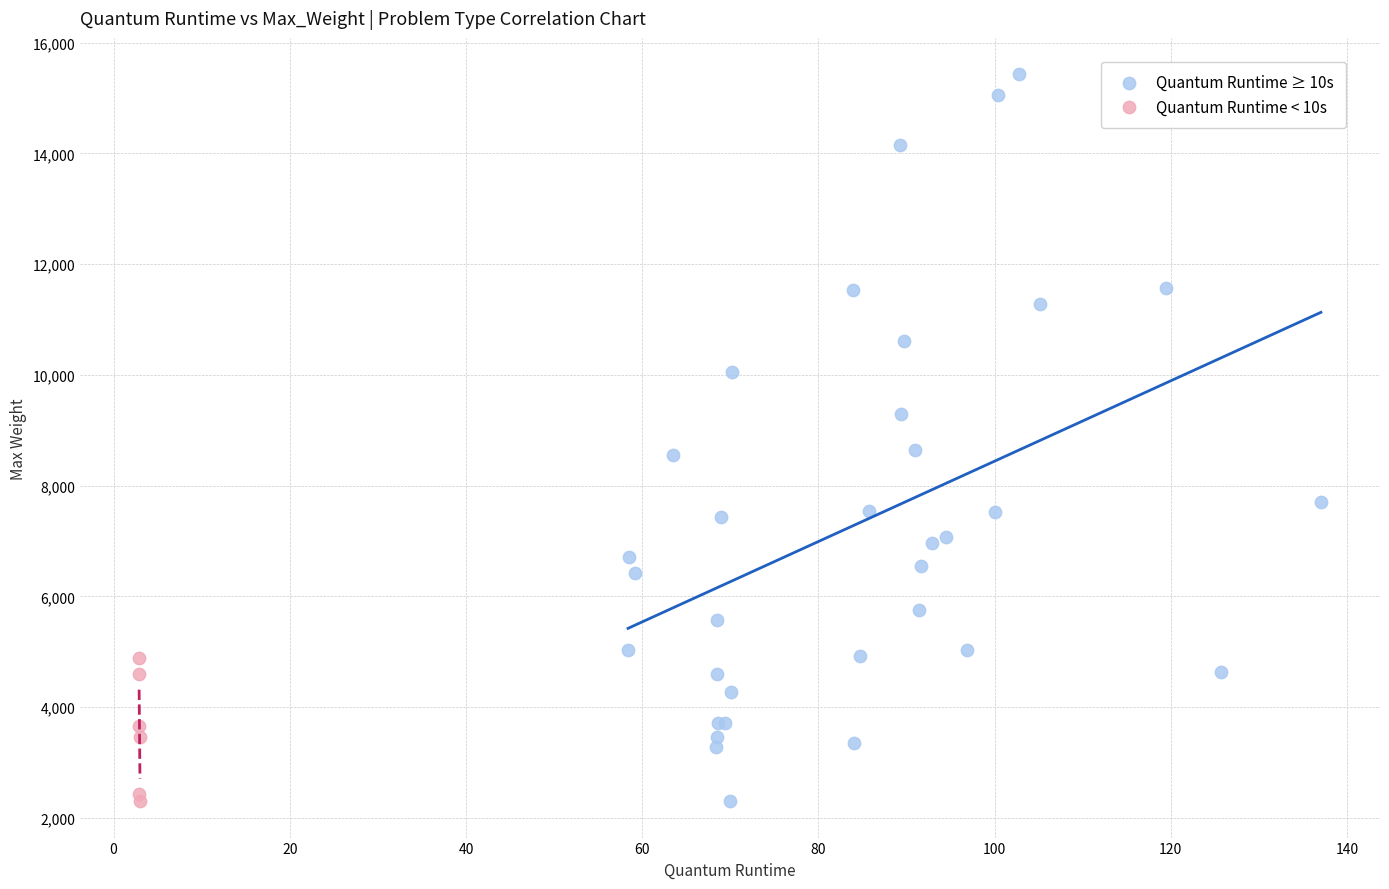

Which series contains the highest Y value?

Quantum Runtime ≥ 10s